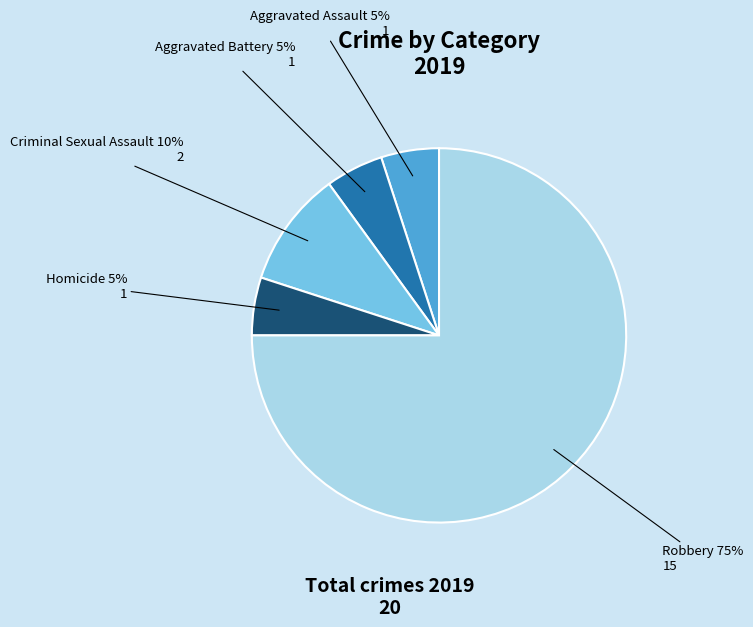

Is there any slice that represents more than half of the pie?

Yes